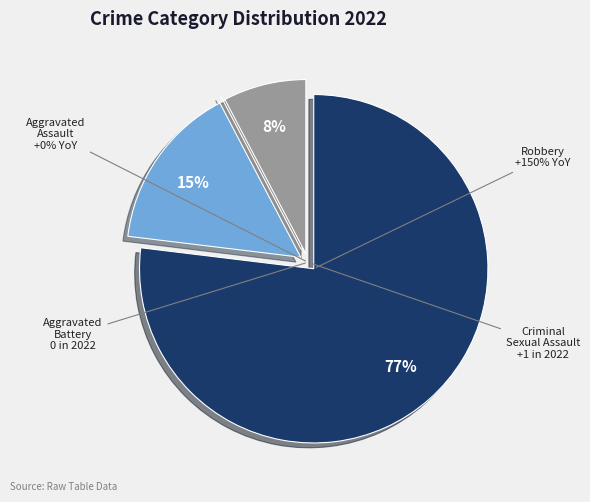

What percentage is NOT represented by Criminal Sexual Assault?

92.3%